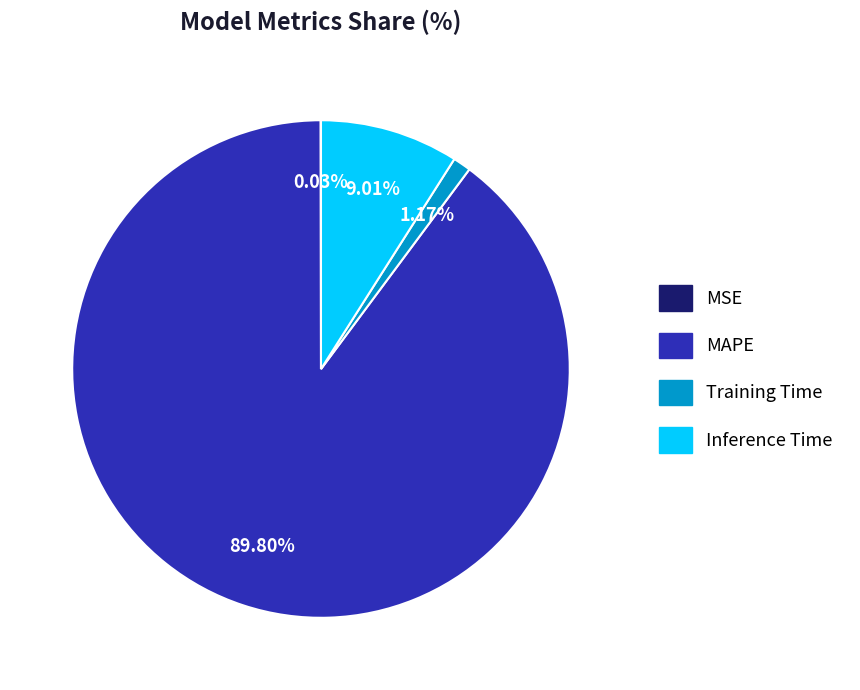

Is there any slice that represents more than half of the pie?

Yes